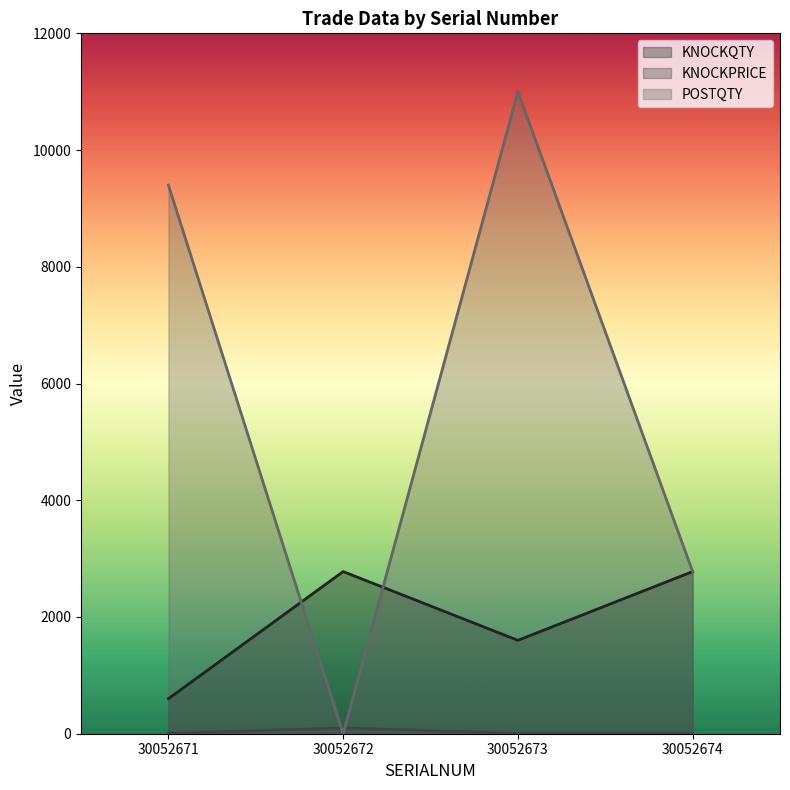

True or false: POSTQTY has a value of 12932.9 at 30052671.

False